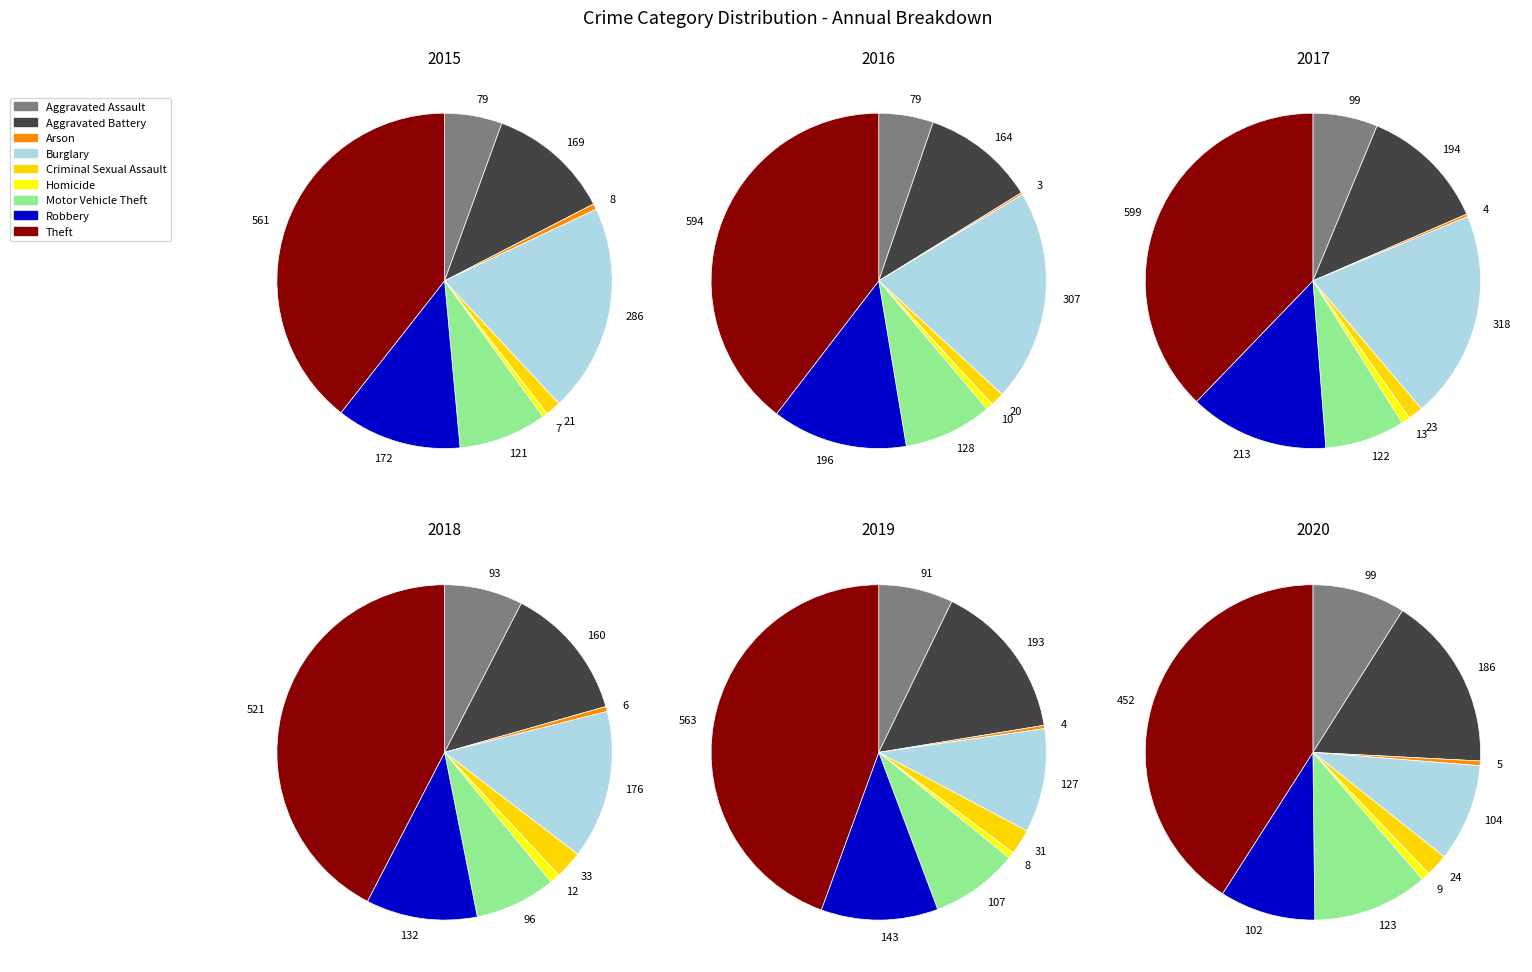

To the nearest percent, what is the difference between the Motor Vehicle Theft and Robbery slice percentages?

4%